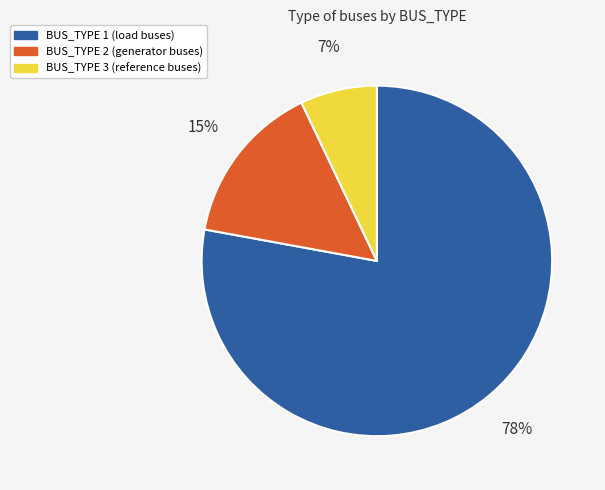

Do BUS_TYPE 3 and BUS_TYPE 2 together represent more than half of the pie?

No